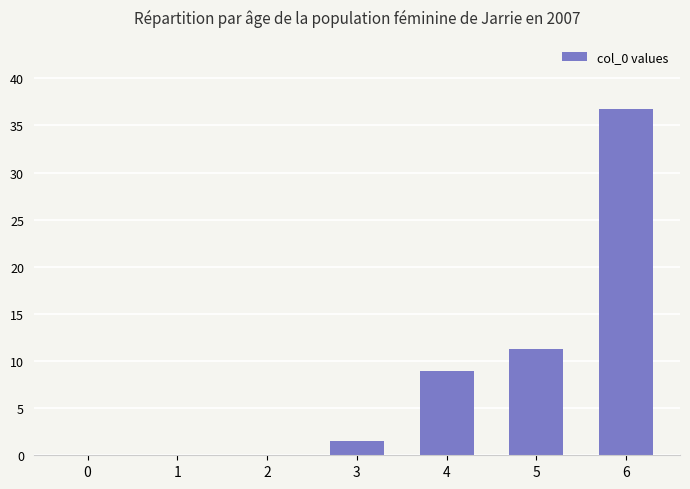

What is the sum of the values at 4 and 6?

45.7